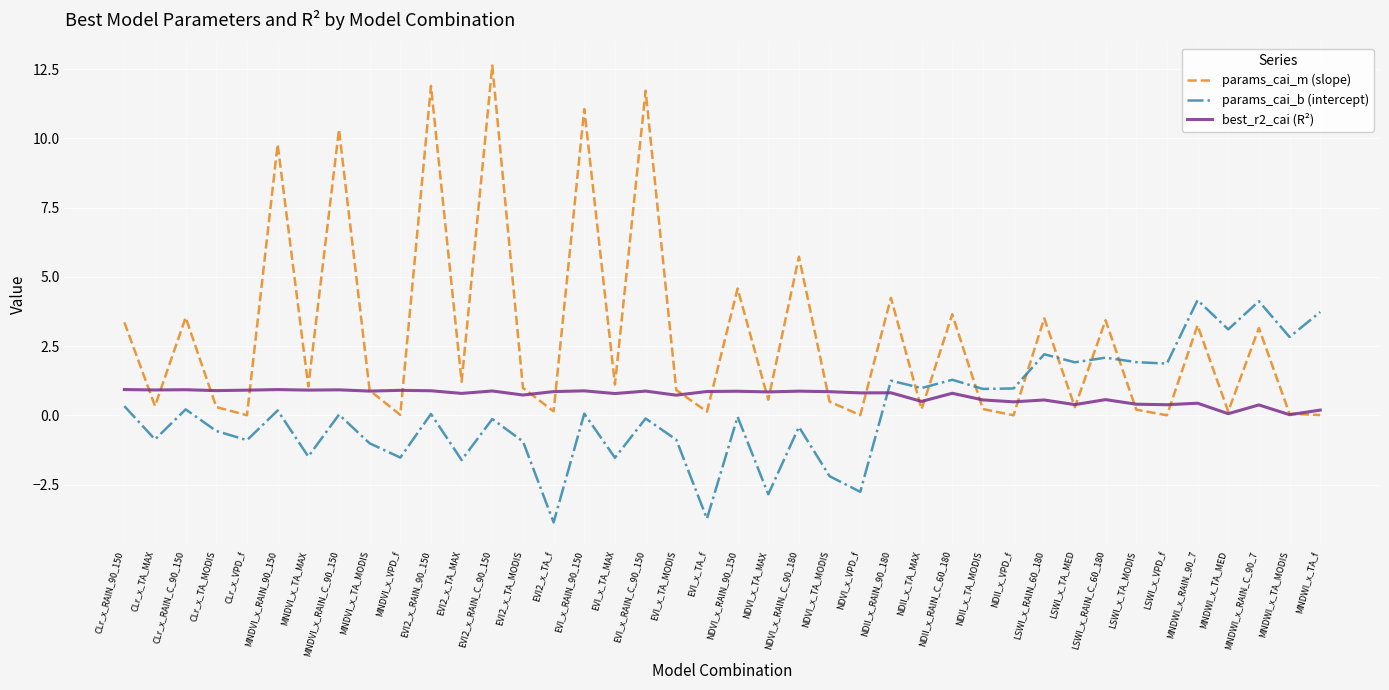

How many interior local peaks does the params_cai_m (slope) series have?

15